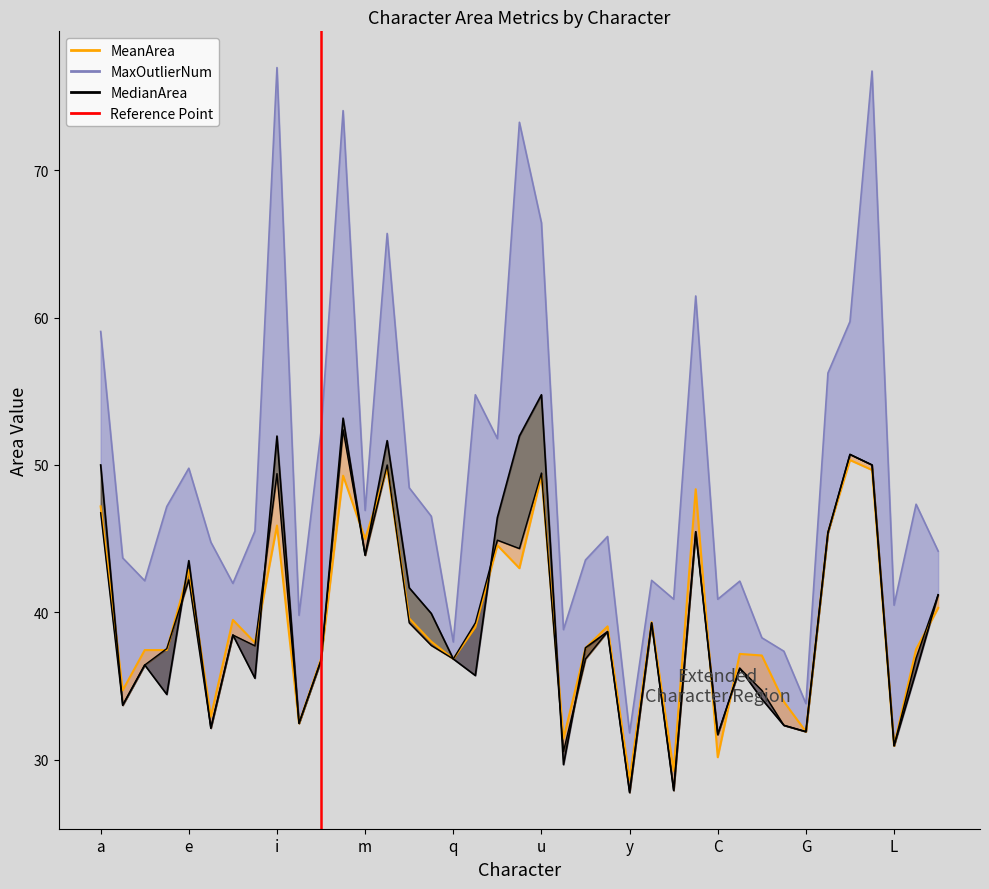

What is the maximum value shown in the chart?

77.0